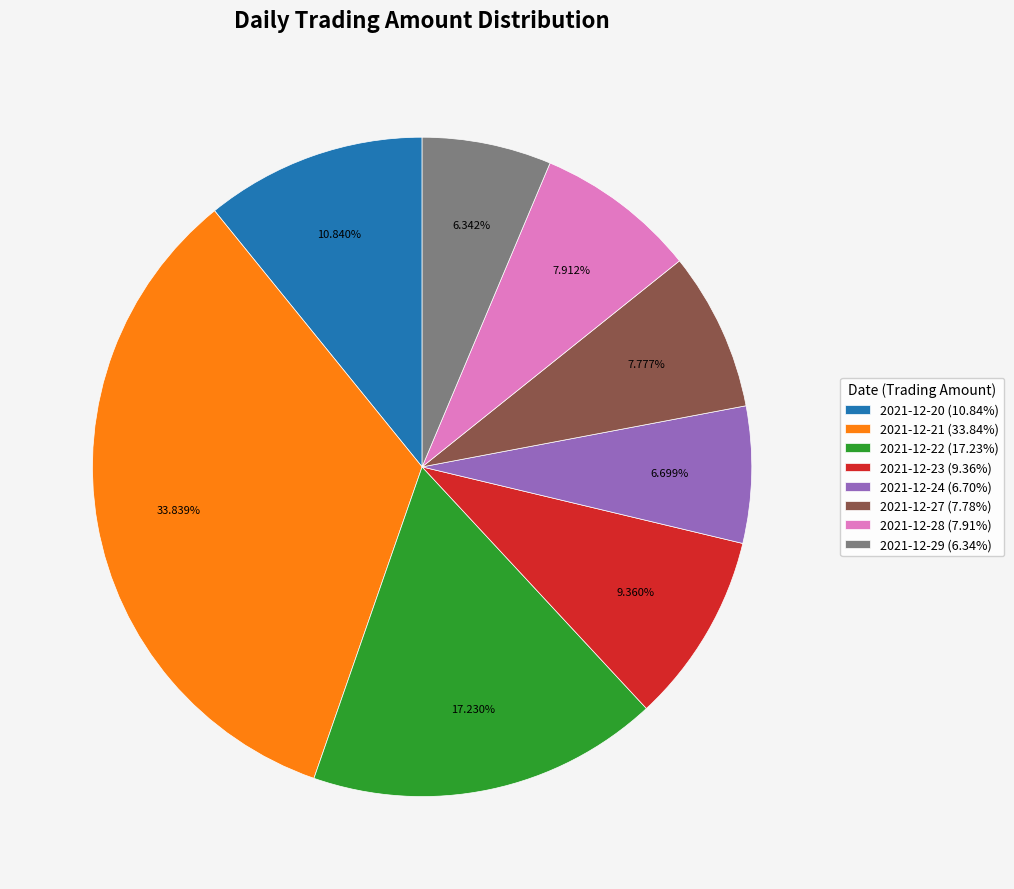

To the nearest percent, what is the difference between the largest and smallest slice percentages?

27%